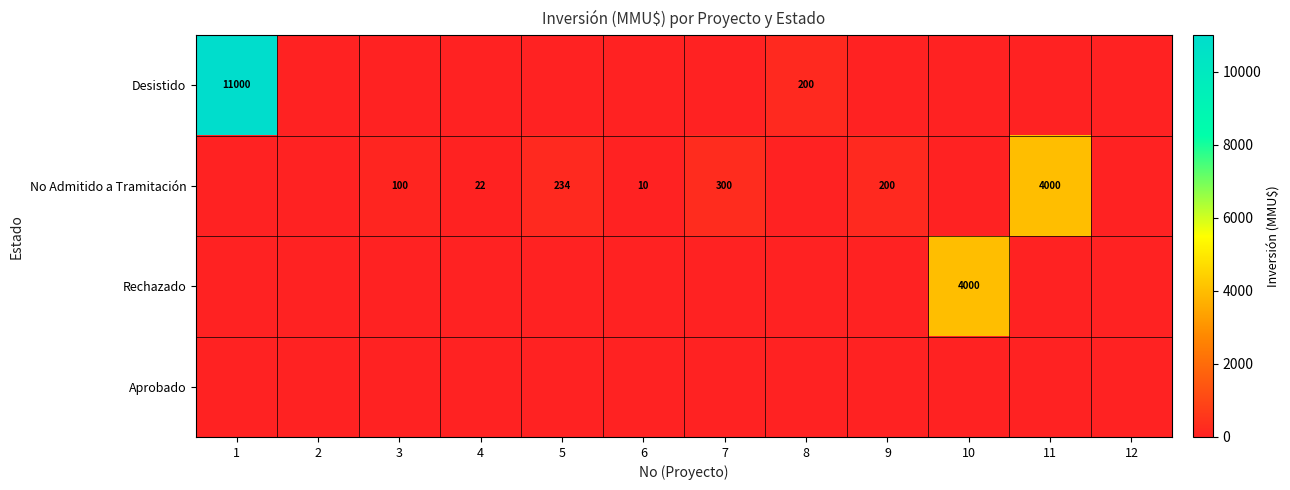

Is it true that No Admitido a Tramitación equals 30 at 4?

False